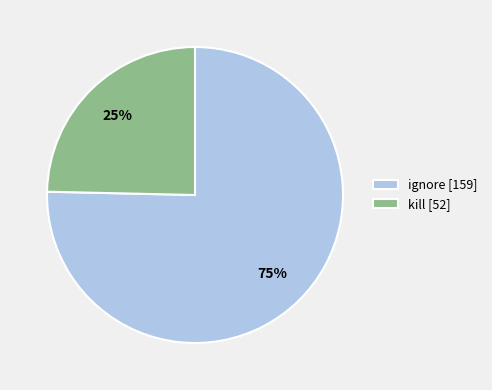

True or false: kill accounts for 25% of the total.

True